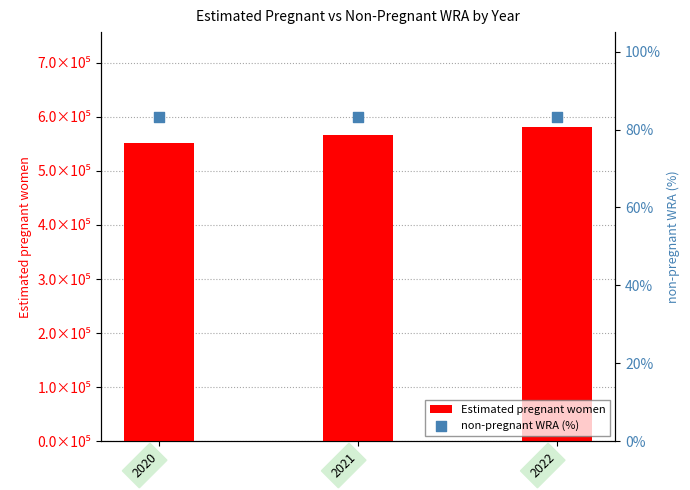

Which series has the largest total across all categories?

Estimated pregnant women